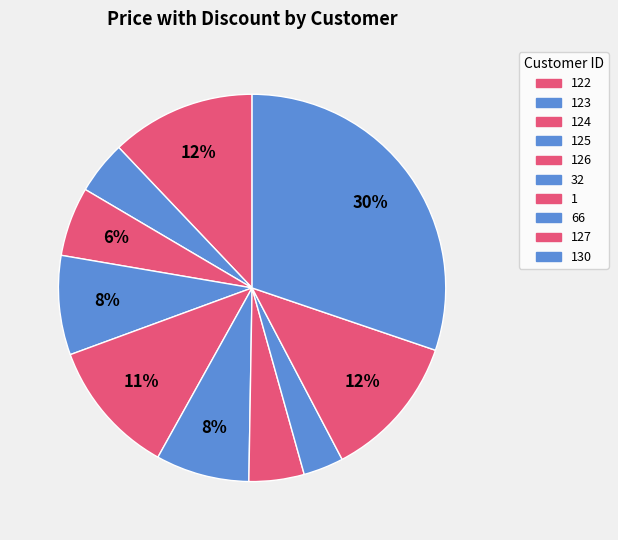

Is there any slice that represents more than half of the pie?

No